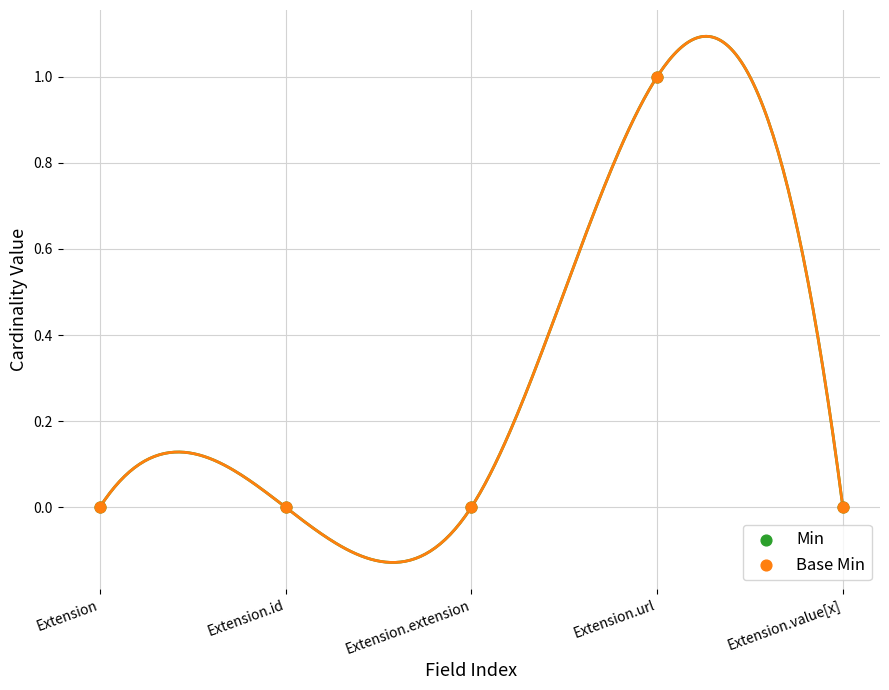

Which series reaches the maximum Y coordinate?

Min